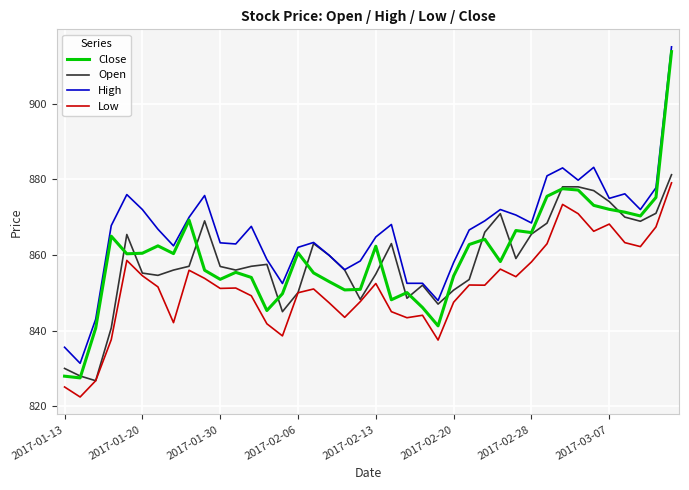

Does the chart have visible grid lines?

Yes